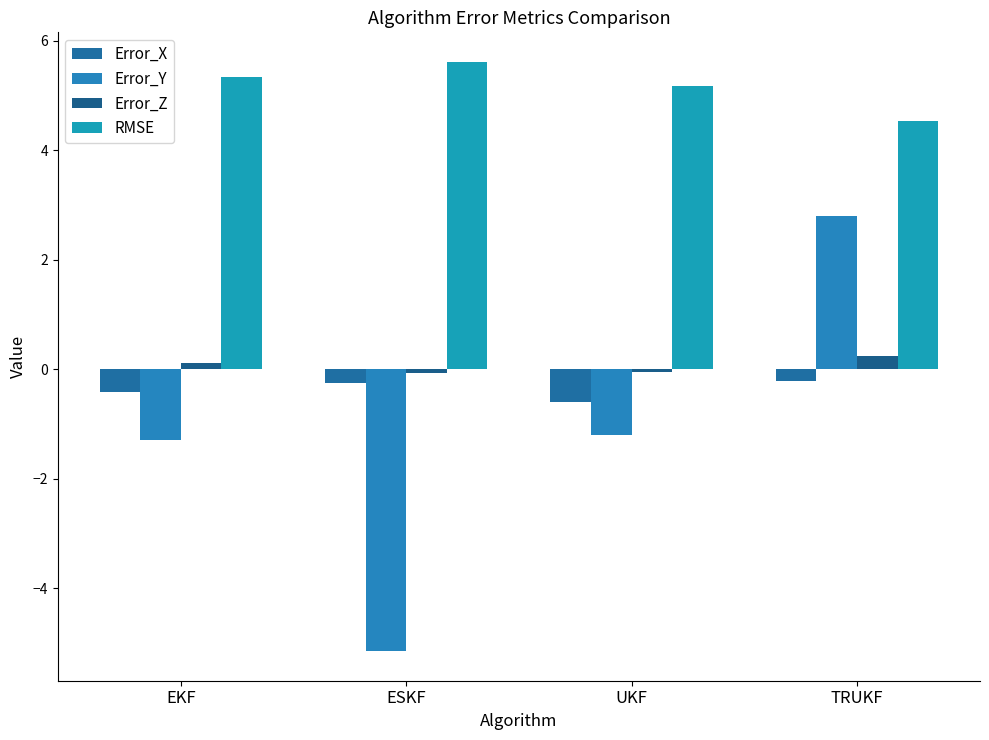

How many categories are shown in the chart?

4